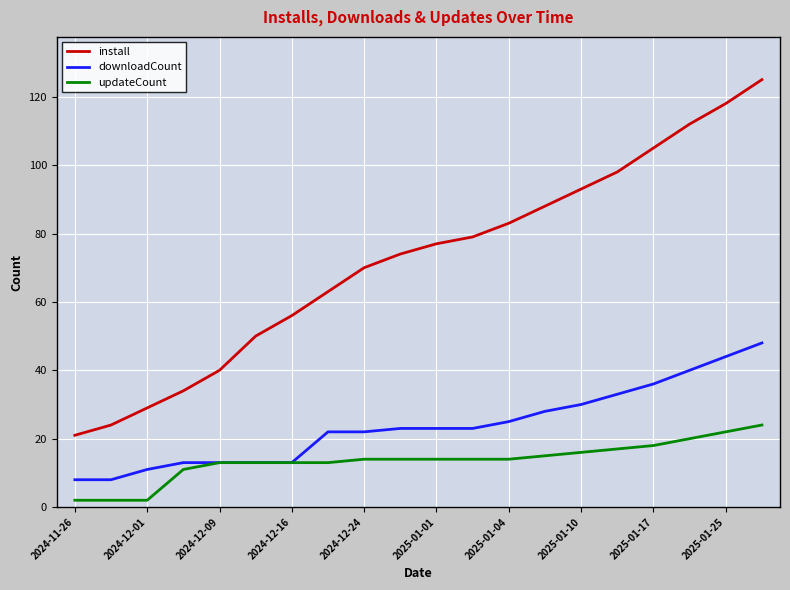

Which series has the largest total across all categories?

install